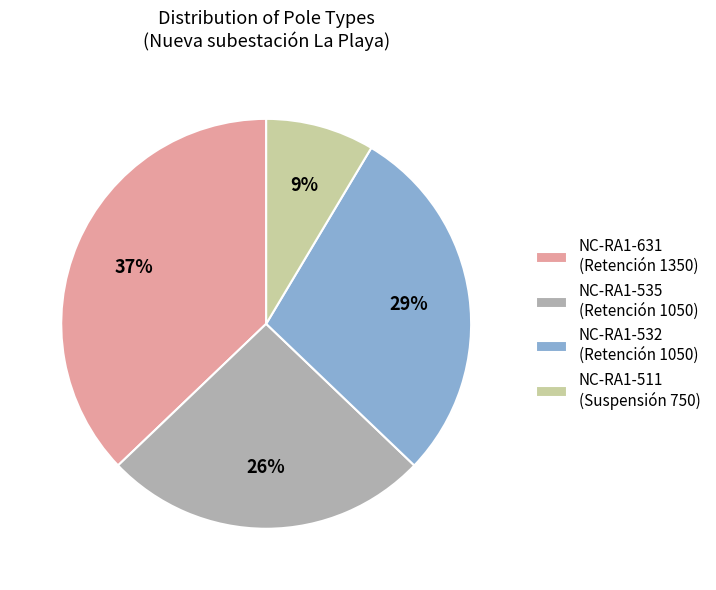

Is there any slice that represents more than half of the pie?

No